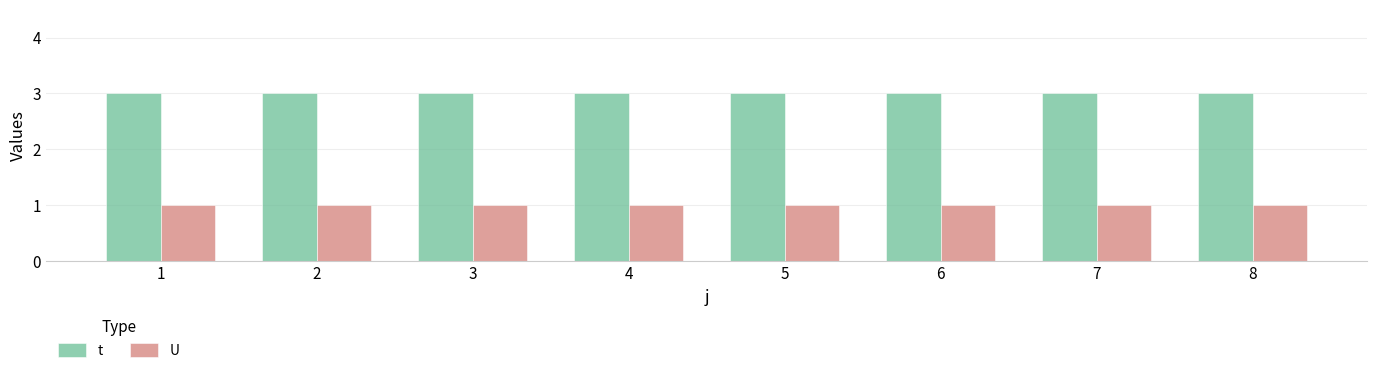

List the series in order of their peak value, lowest first.

U, t